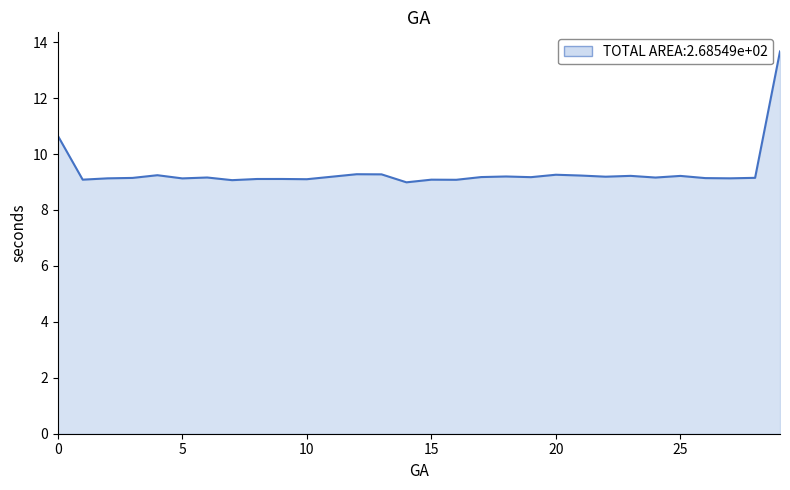

What is the difference between the maximum and minimum values?

4.7